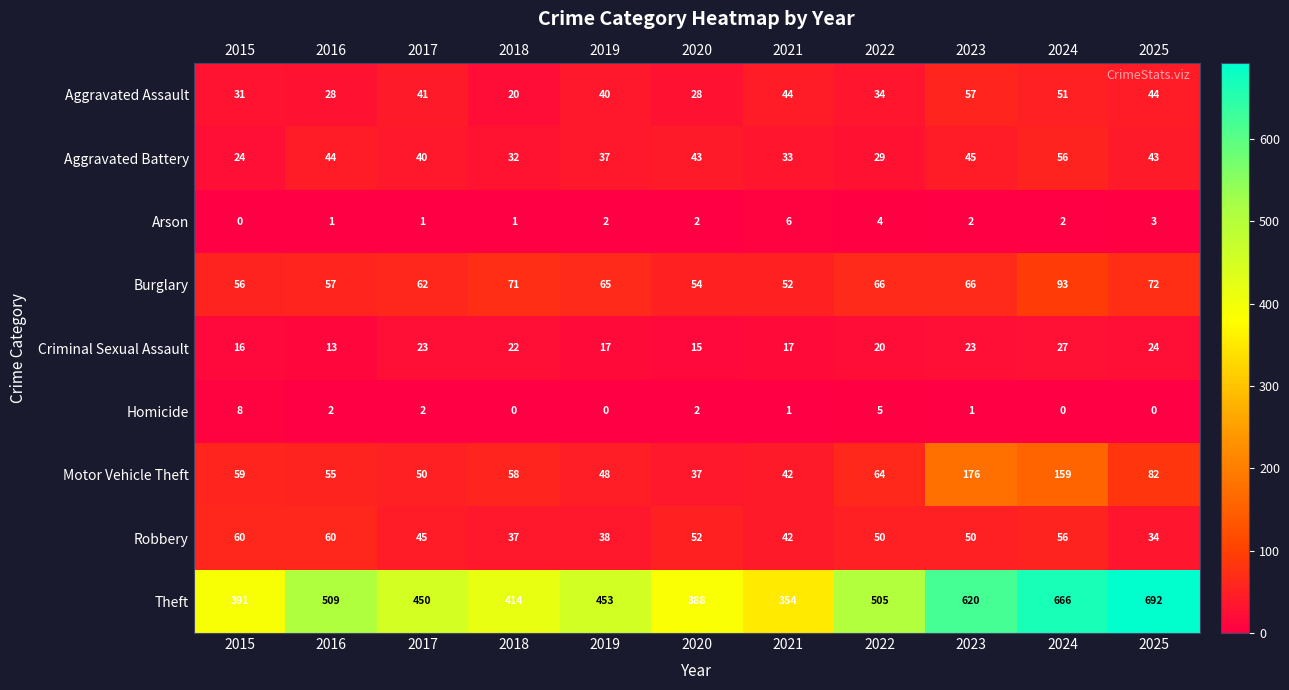

What is the average value of the Motor Vehicle Theft series?

75